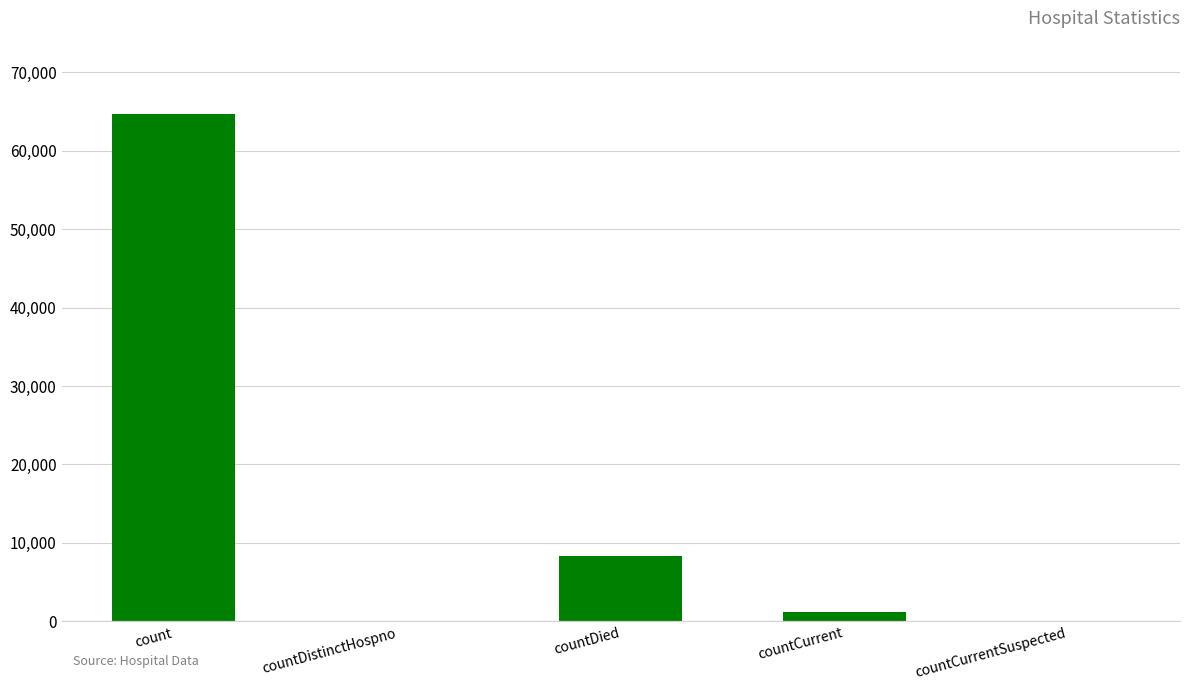

True or false: the data shows 8372 at countDied.

True